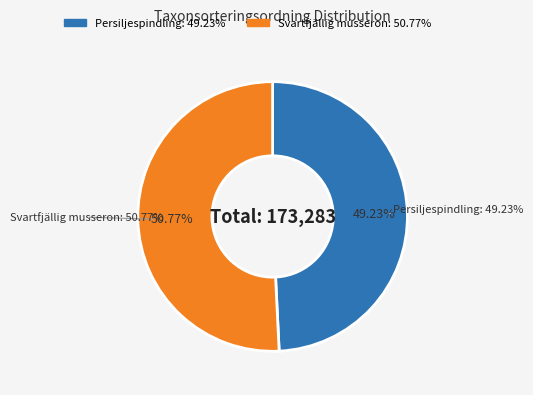

What is the change in value from Persiljespindling (82417144) to Svartfjällig musseron (82417142)?

+2681